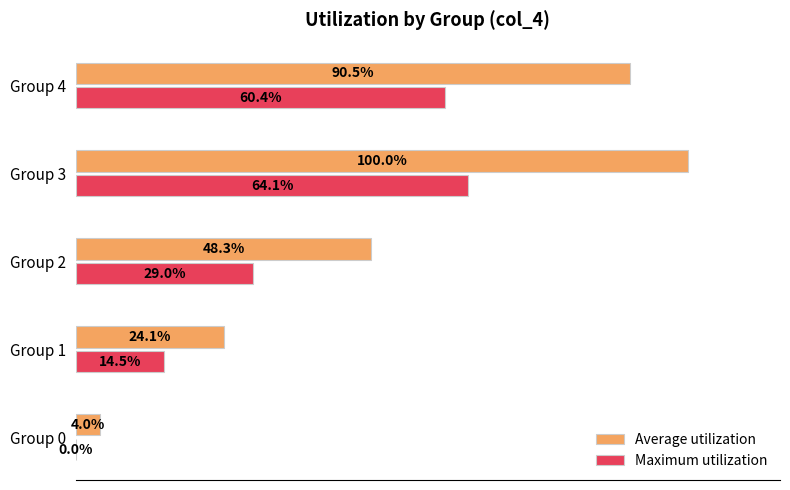

Where is Maximum utilization nearest to the value 32?

Group 2